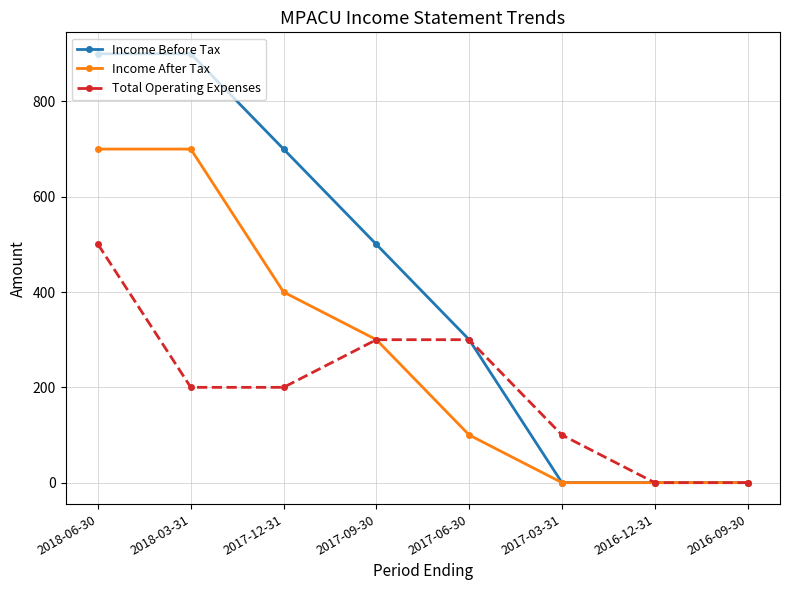

Which category has the highest value in the Total Operating Expenses series?

2018-06-30